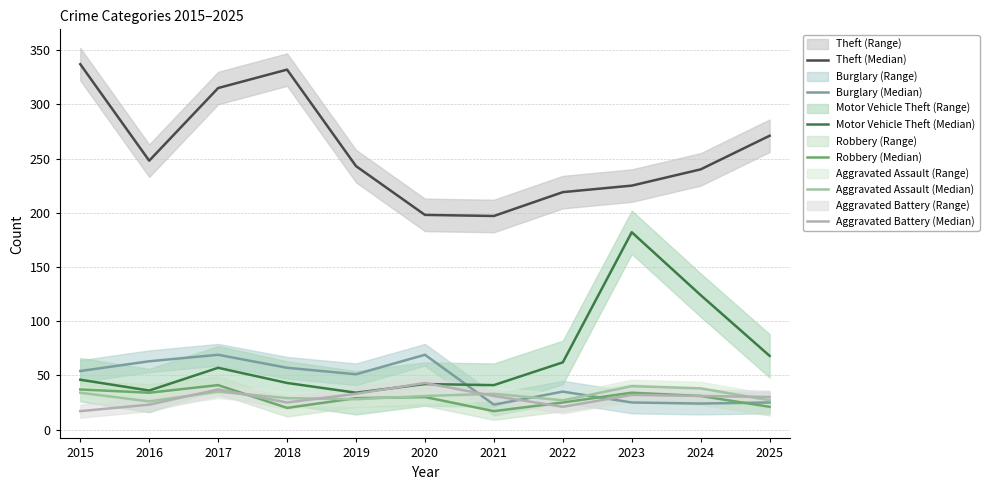

What is the difference between the second highest and minimum values in the Motor Vehicle Theft (Median) series?

90